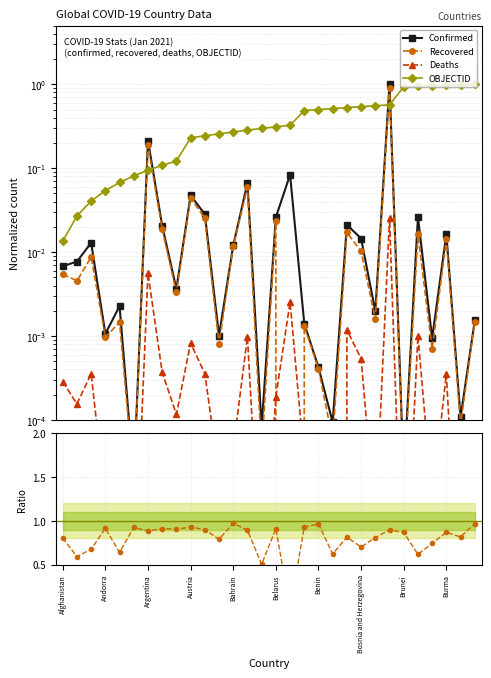

Which series changed the most between 15 and 16?

Recovered/Confirmed